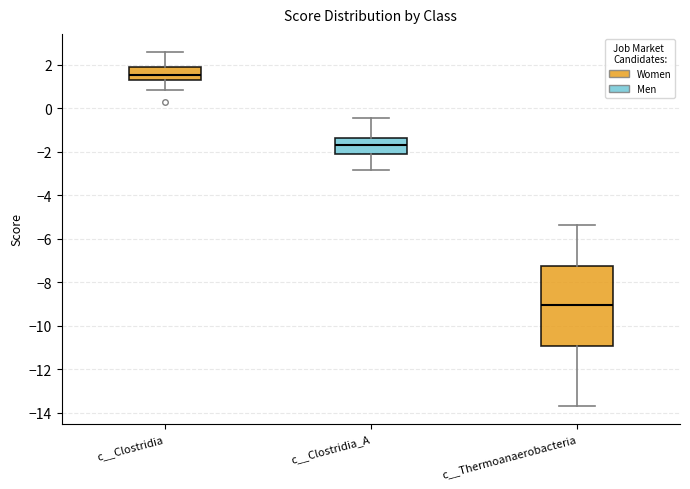

Reading left to right, transcribe this box plot: for each box, give where its median line is, the range the box spans, and where its two whiskers end, as read against the y-axis. The values are not printed on the chart, so give them approximately, as read against the axis.

c__Clostridia: median 1.6, box 1.2 to 1.8, whiskers 0.8 to 2.6
c__Clostridia_A: median -1.6, box -2.2 to -1.4, whiskers -2.8 to -0.4
c__Thermoanaerobacteria: median -9.0, box -11.0 to -7.2, whiskers -13.6 to -5.4